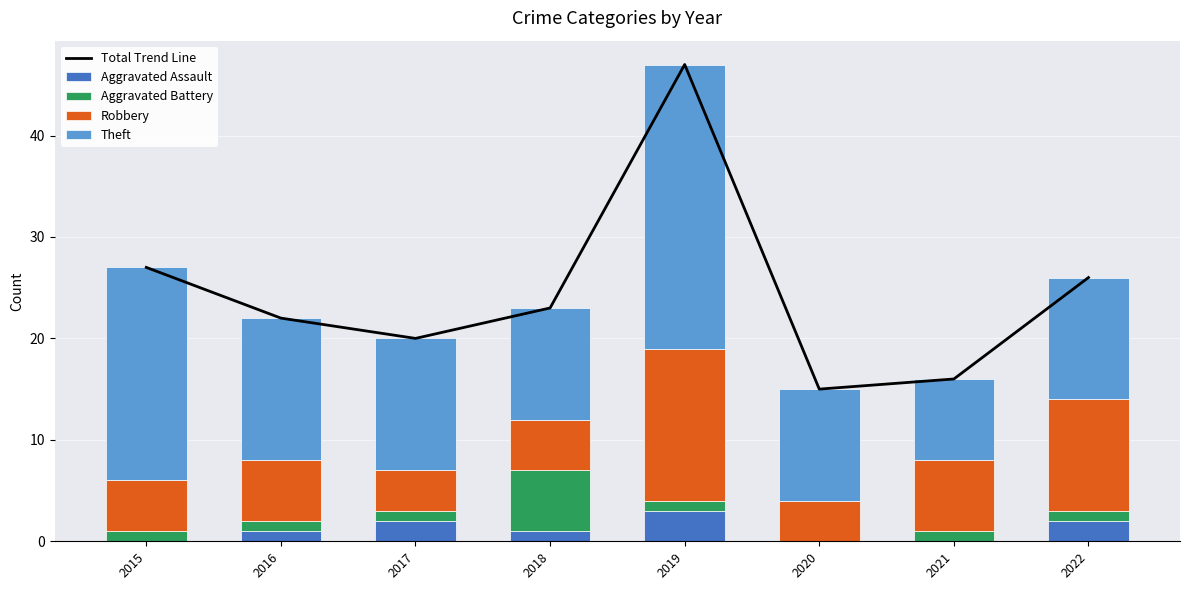

Which series has the largest range (max minus min)?

Total Trend Line